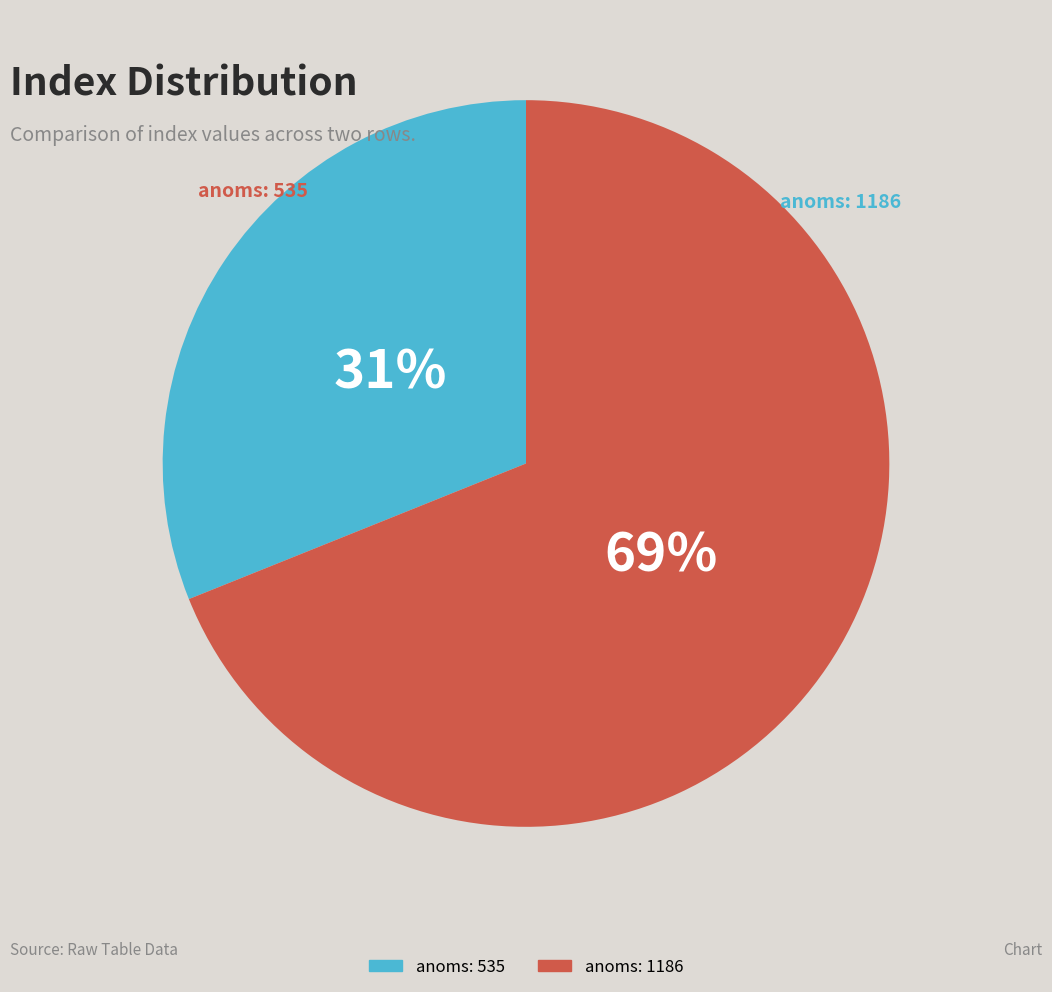

How many segments does this pie chart have?

2